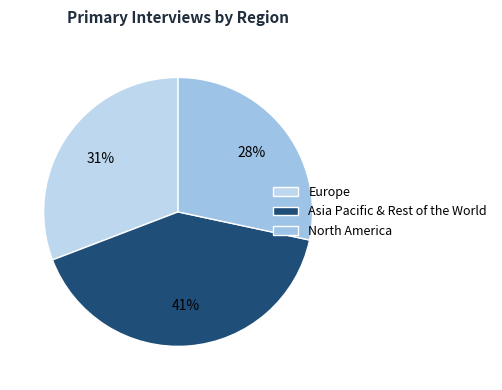

Does any single category account for the majority?

No